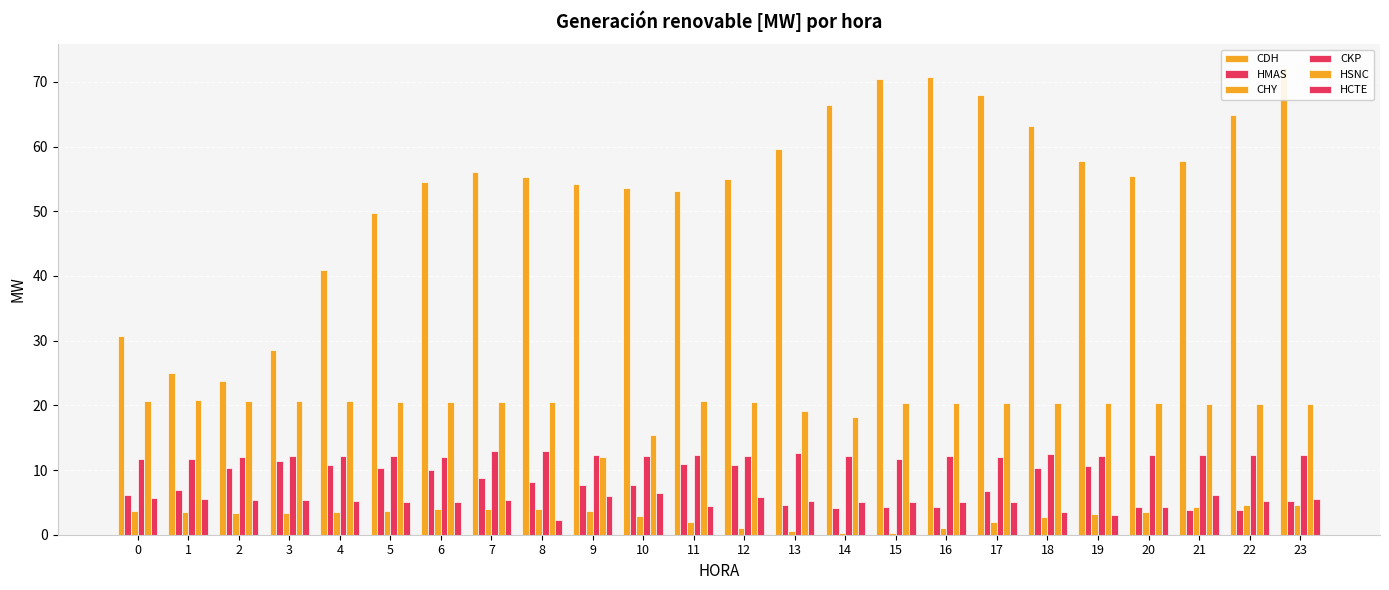

What is the sum of all HSNC values?

474.1